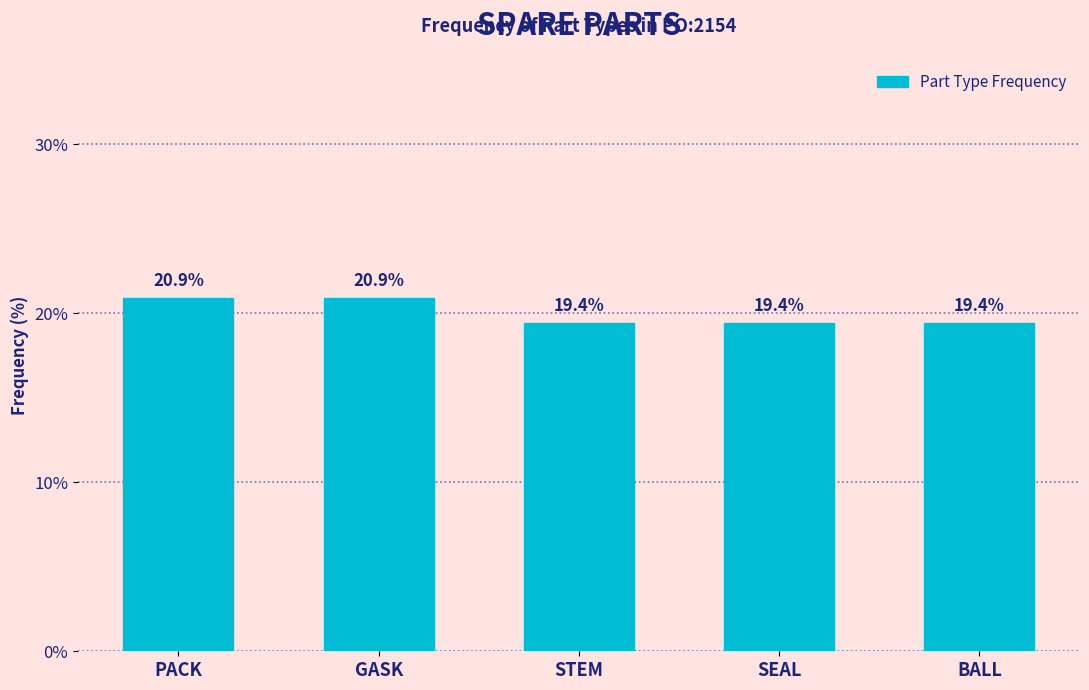

Reading left to right, transcribe all the data shown in this chart.

20.9	20.9	19.4	19.4	19.4